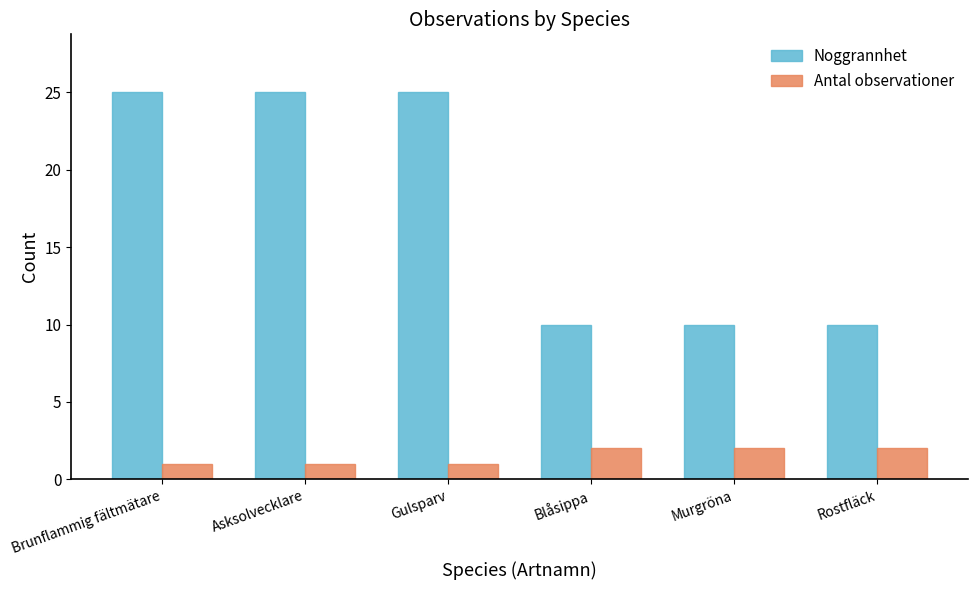

Reading right to left, what are all the values shown in this chart?

Noggrannhet: Rostfläck=10	Murgröna=10	Blåsippa=10	Gulsparv=25	Asksolvecklare=25	Brunflammig fältmätare=25
Antal observationer: Rostfläck=2	Murgröna=2	Blåsippa=2	Gulsparv=1	Asksolvecklare=1	Brunflammig fältmätare=1